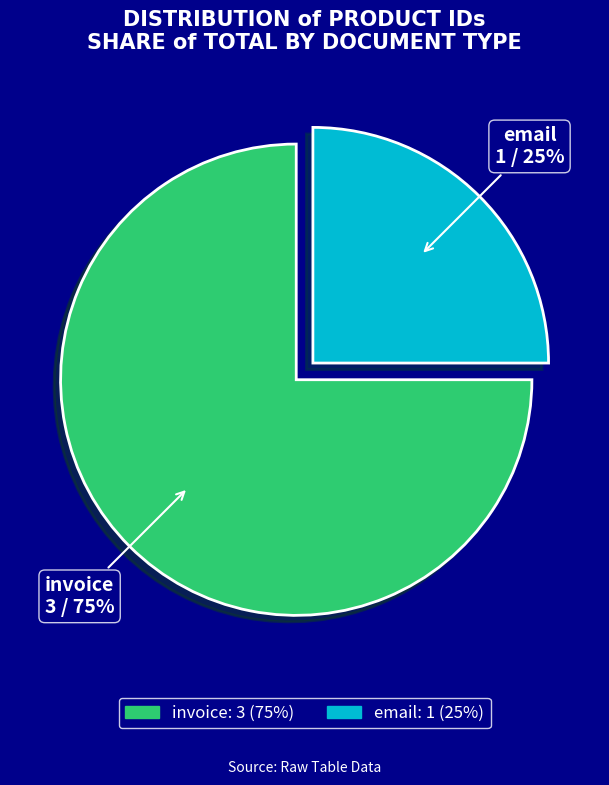

Between invoice and email, which is larger?

invoice